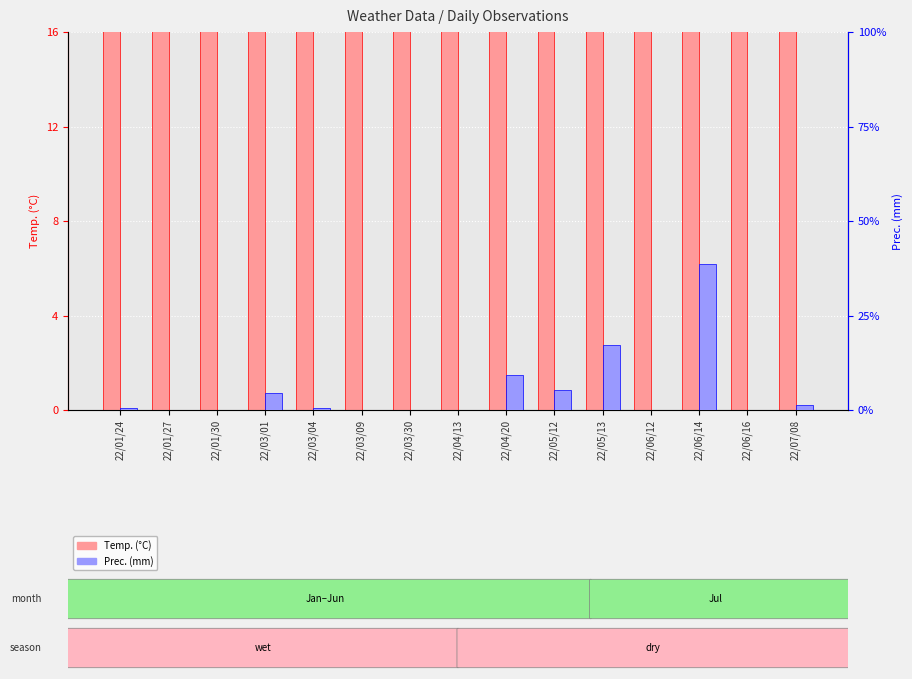

Which series has the largest range (max minus min)?

Prec.